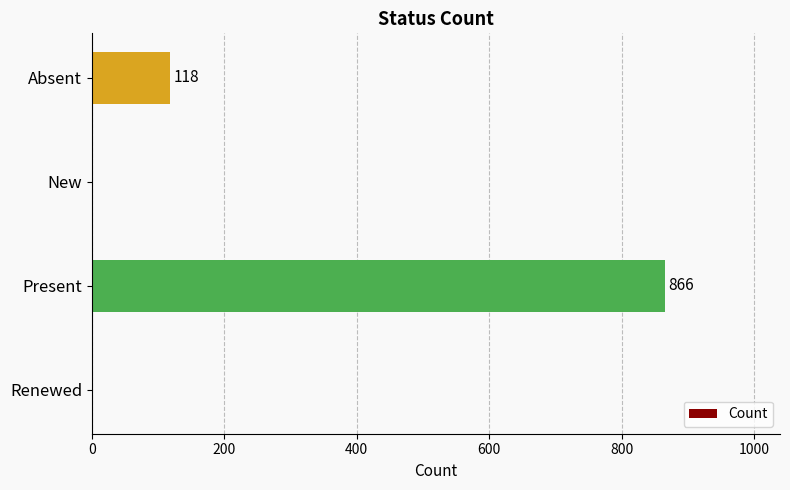

Reading top to bottom, list all the values displayed in this chart.

Absent=118	New=0	Present=866	Renewed=0